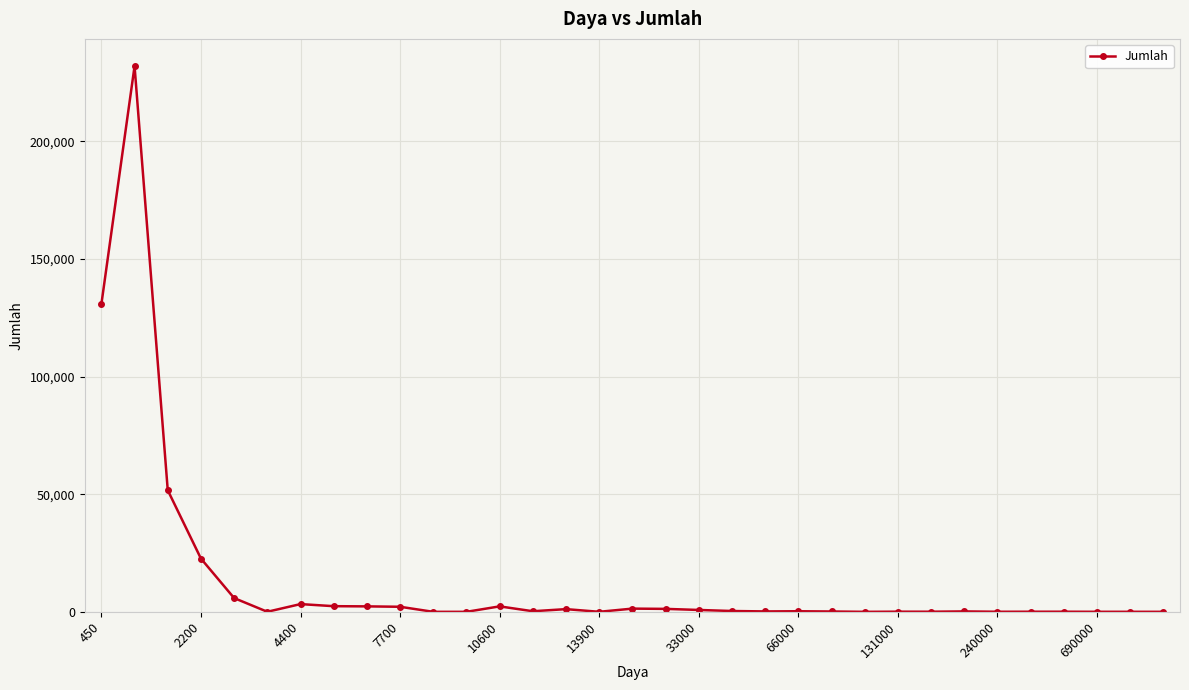

What is the difference between the maximum and minimum values?

232031